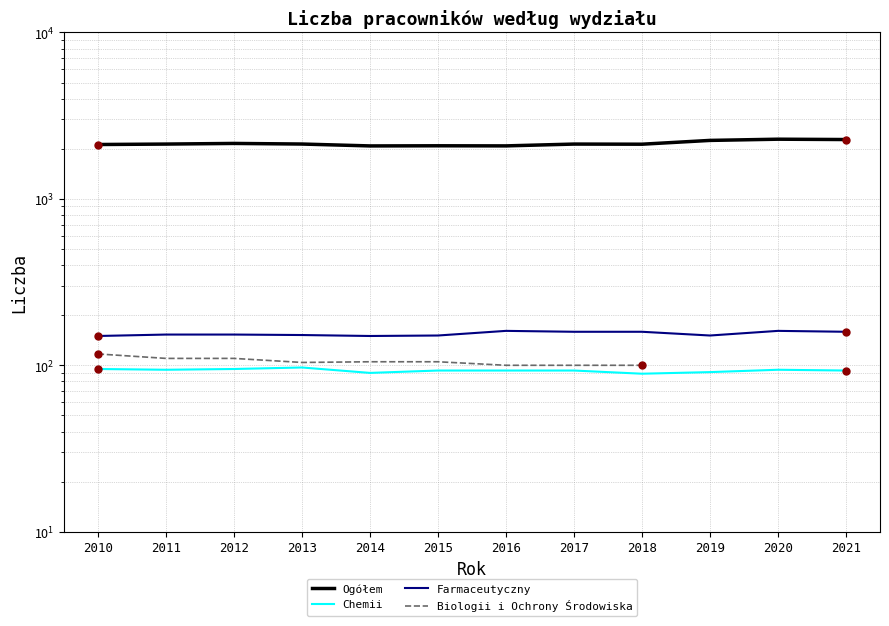

Between 2018 and 2013, which is larger?

2013